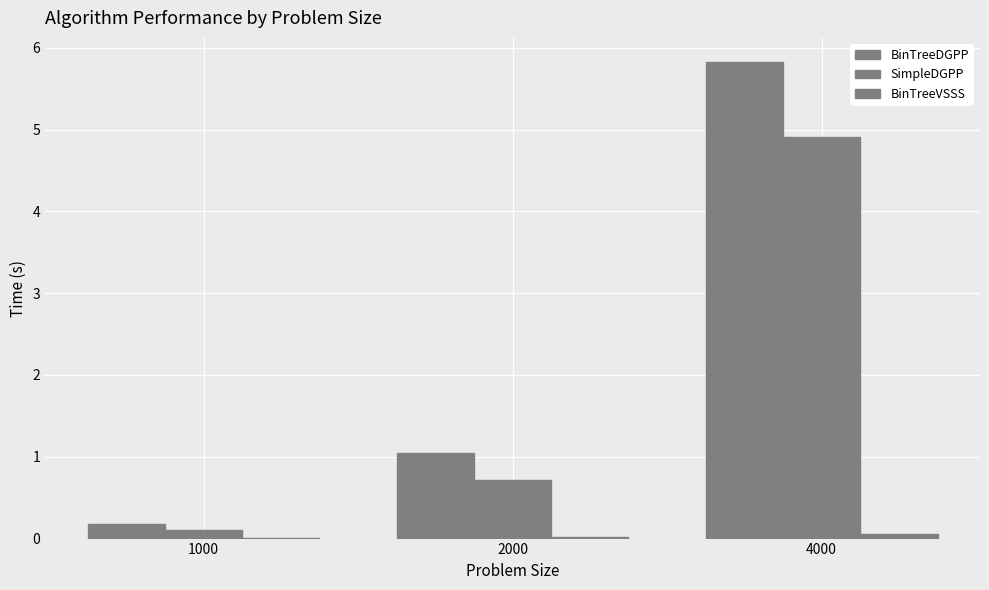

Between 1000 and 4000, which is larger?

4000